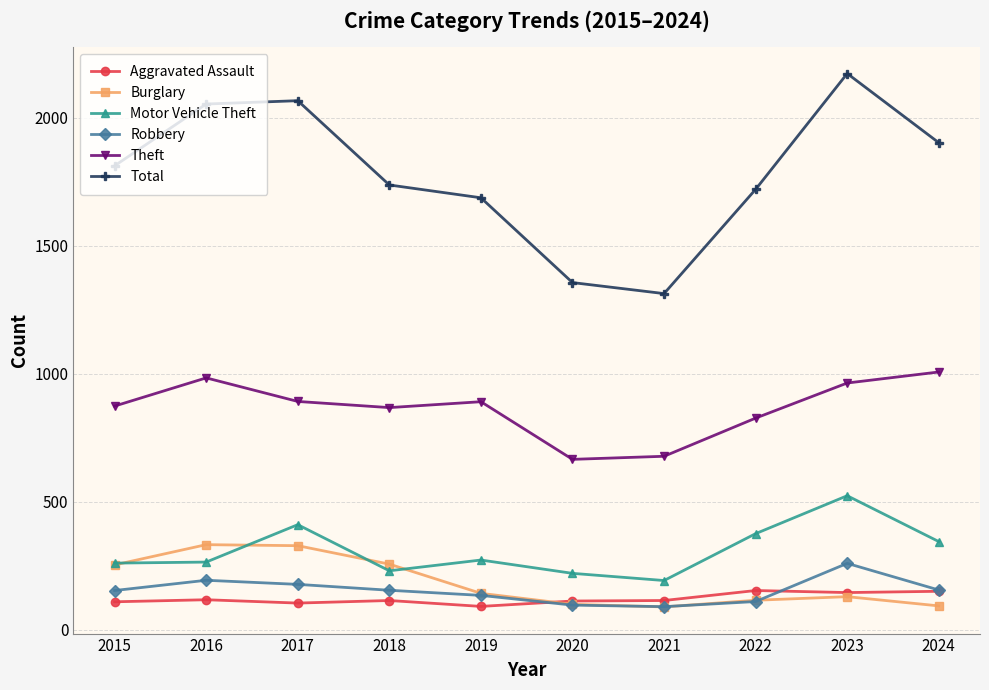

List the series in order of their peak value, highest first.

Total, Theft, Motor Vehicle Theft, Burglary, Robbery, Aggravated Assault